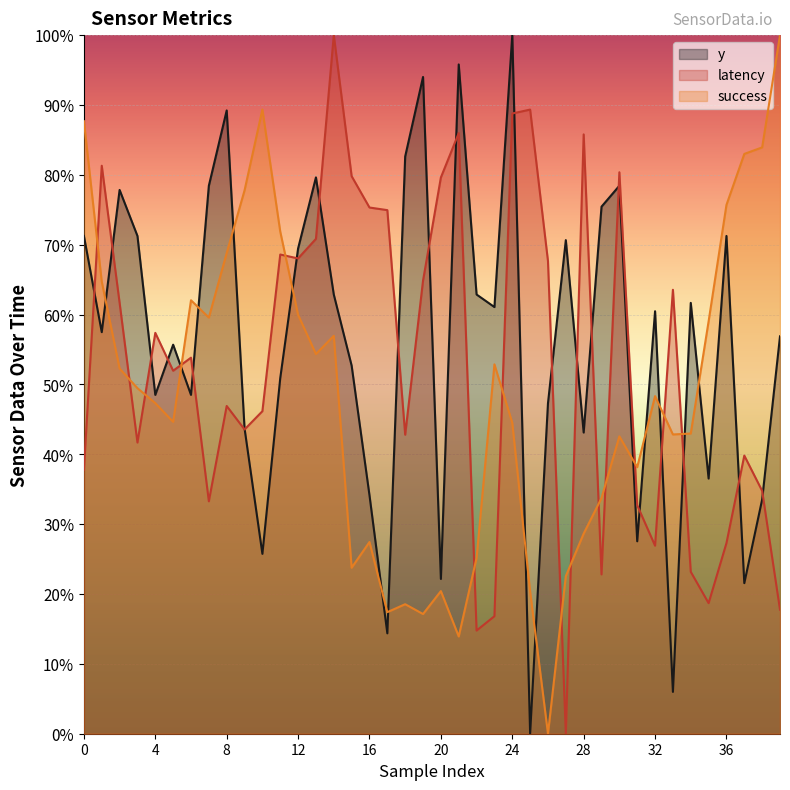

How many lines are shown in the chart?

3